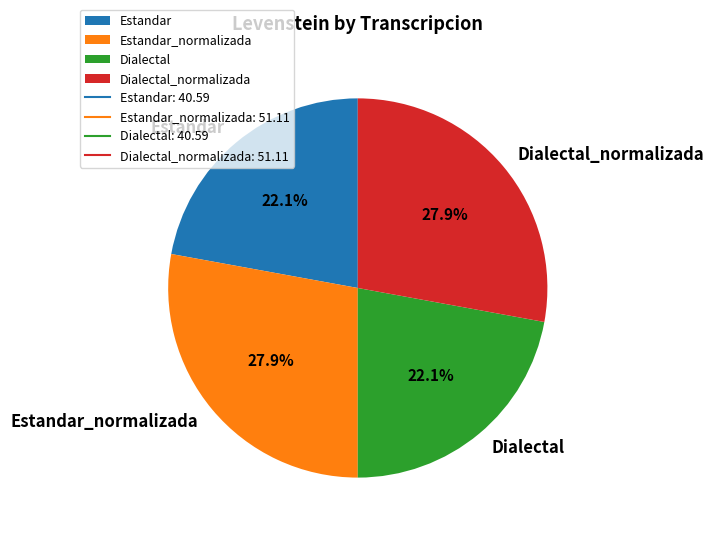

Count the number of slices in the pie.

4